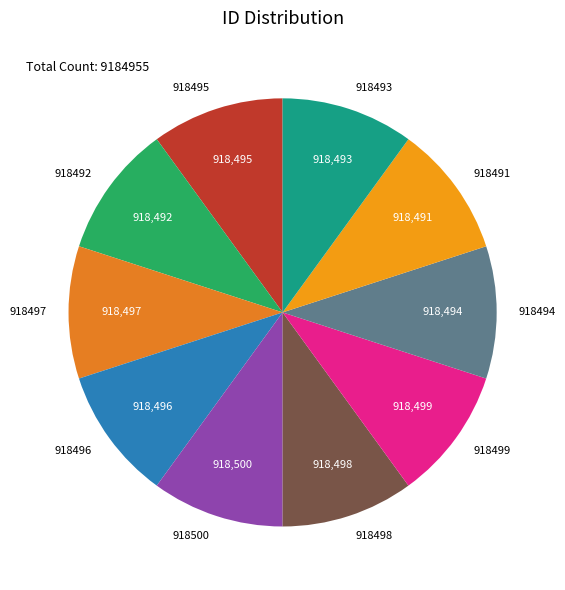

Is there any slice that represents more than half of the pie?

No